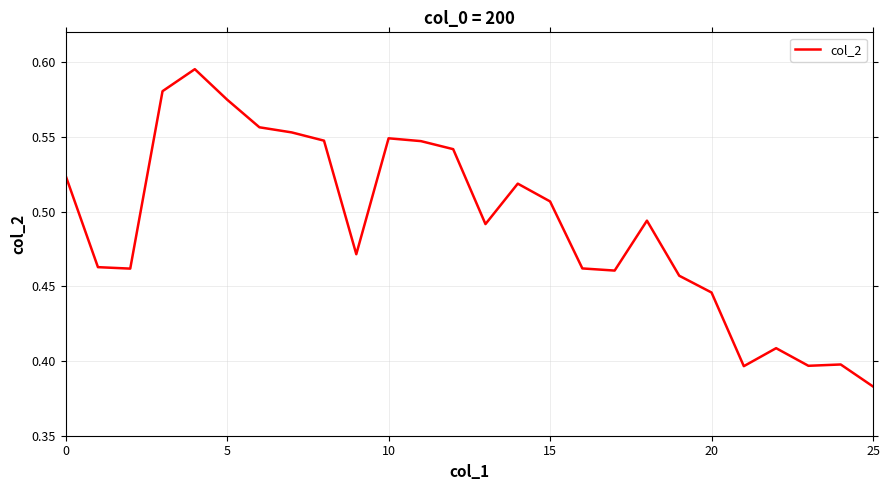

How many lines are shown in the chart?

1